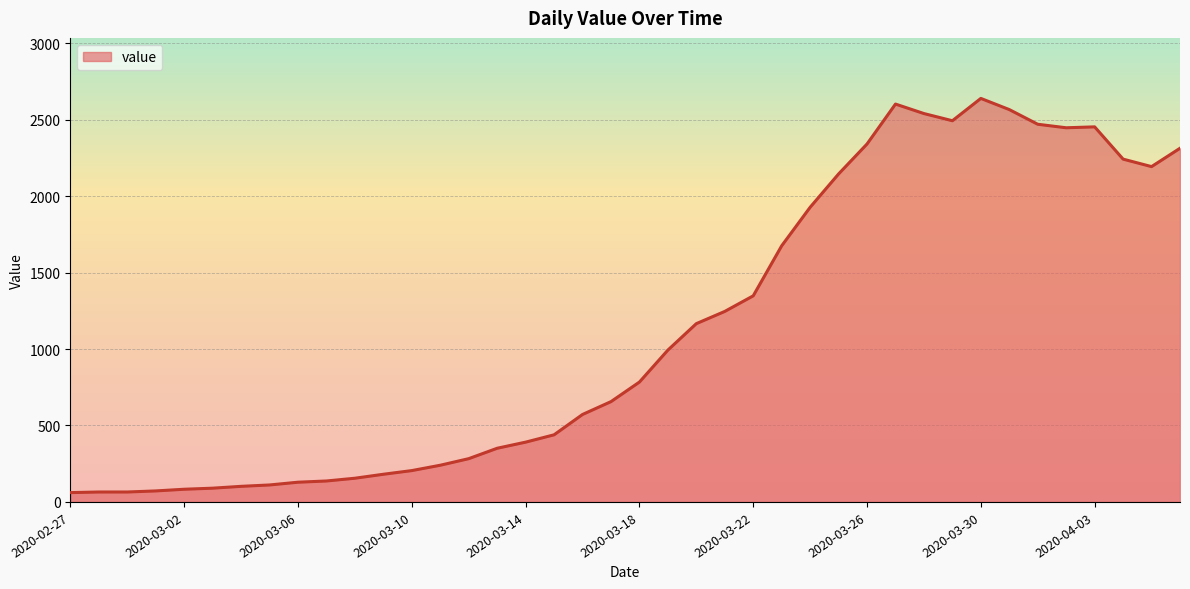

What is the difference between the maximum and minimum values?

2578